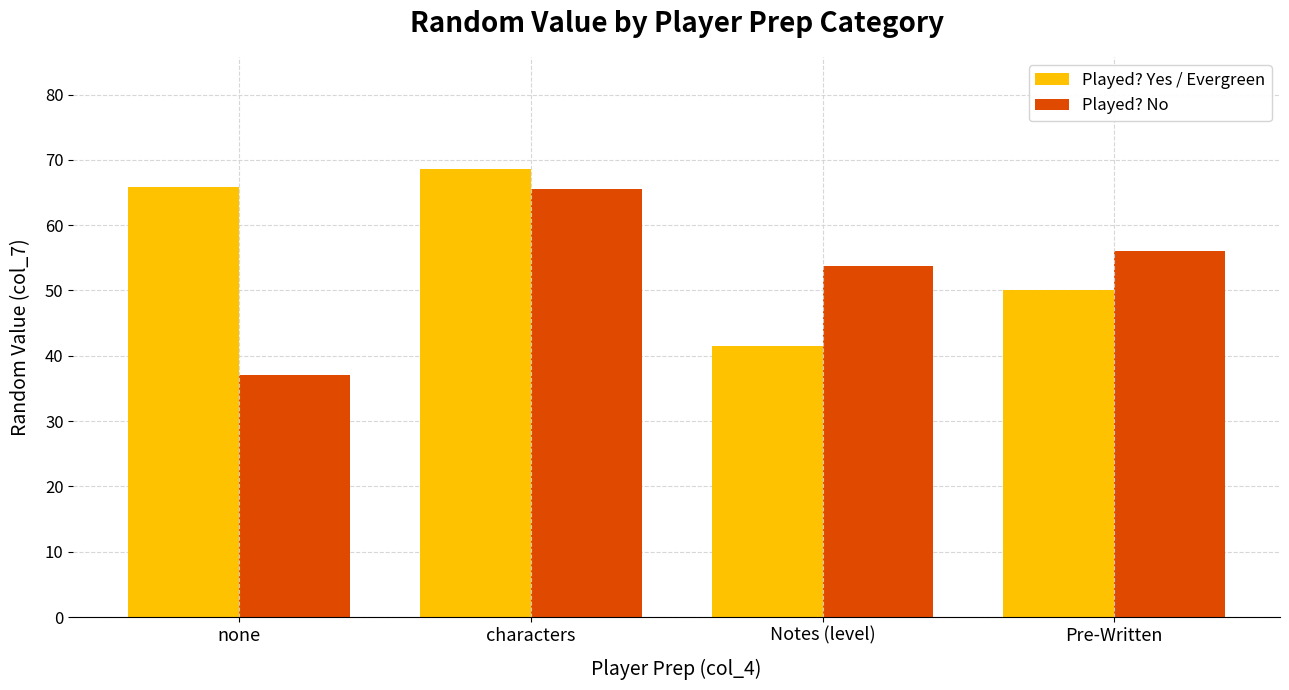

At which label is Played? Yes / Evergreen closest to 55?

Pre-Written